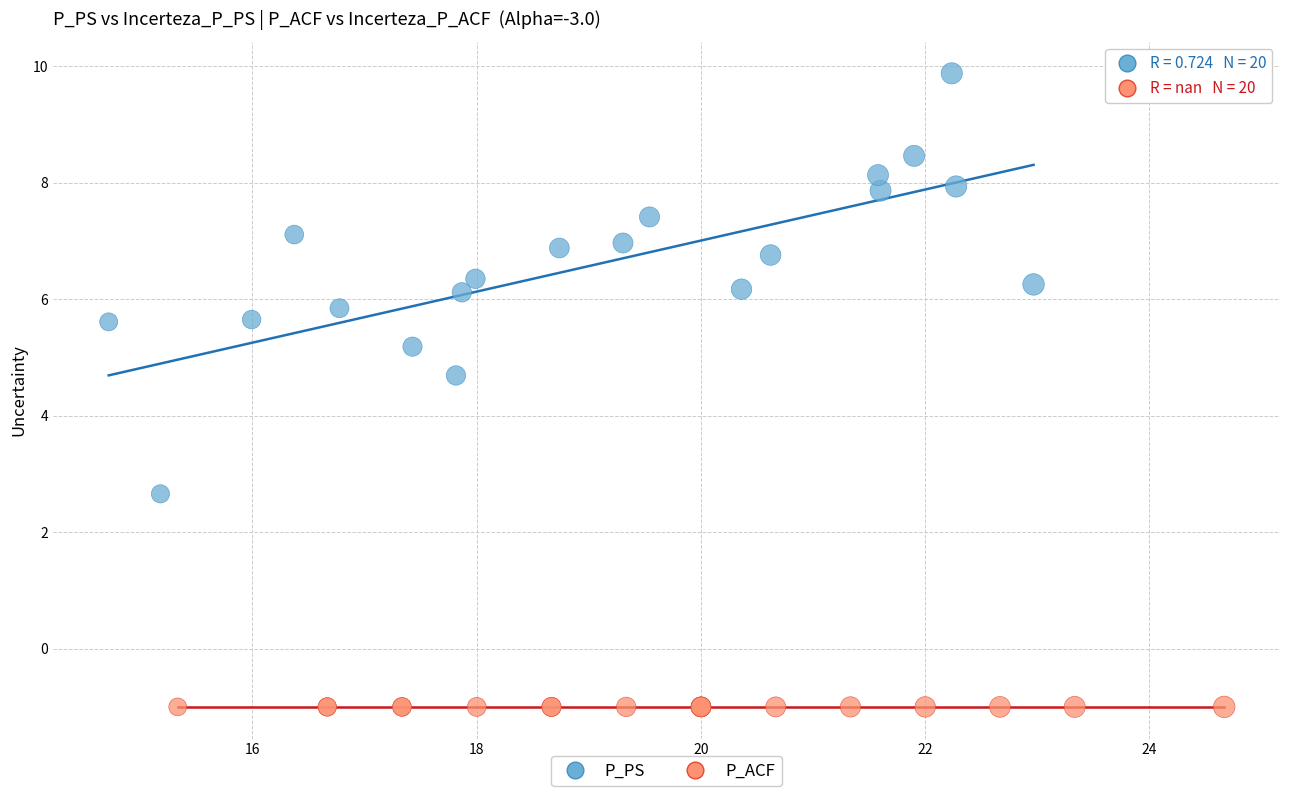

Which series reaches the minimum Y coordinate?

P_ACF